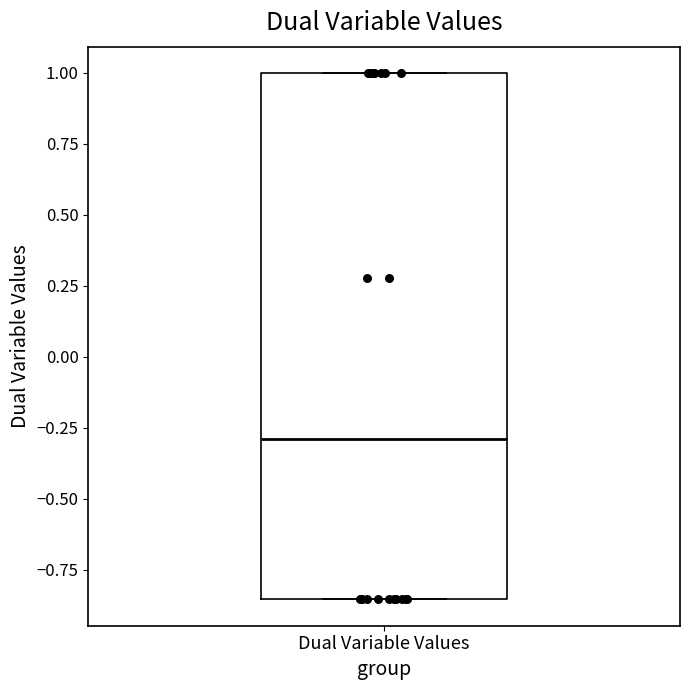

Where is the upper edge of the box for Dual Variable Values on the y-axis? The values are not printed on the chart, so give them approximately, as read against the axis.

1.00